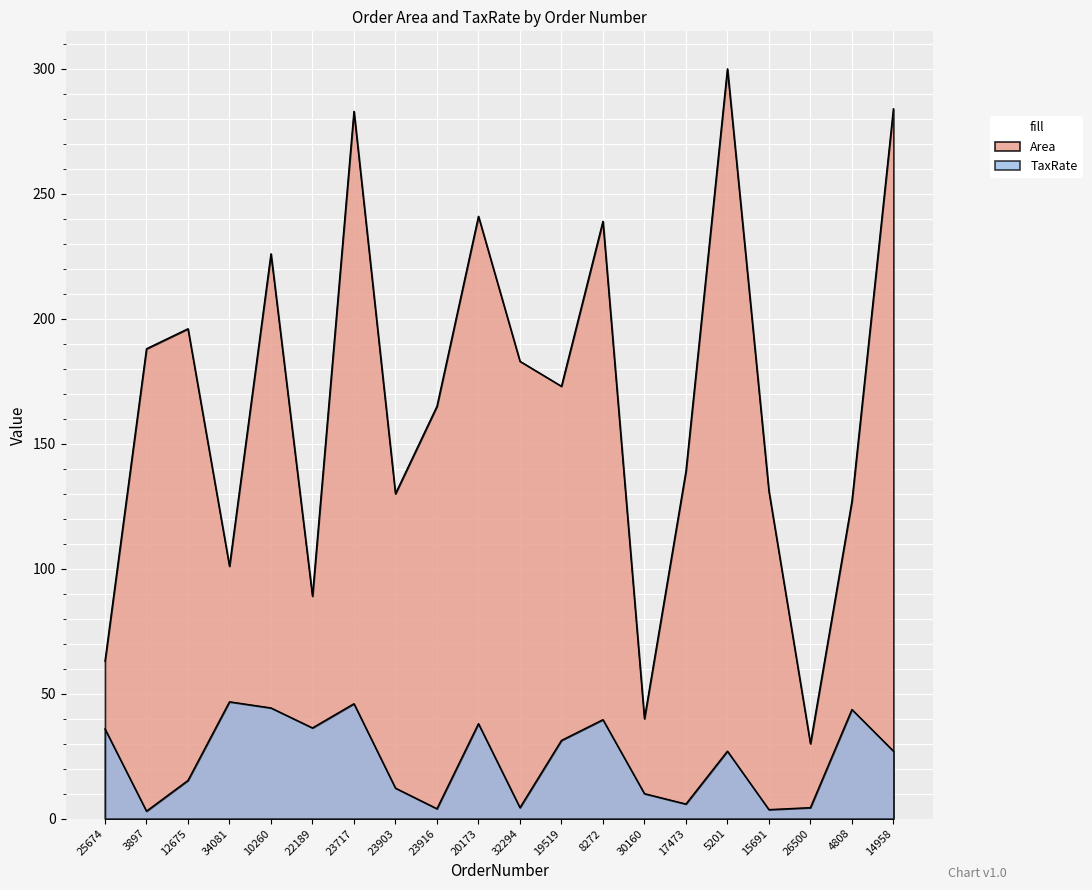

At which category does the chart reach its peak across all series?

5201